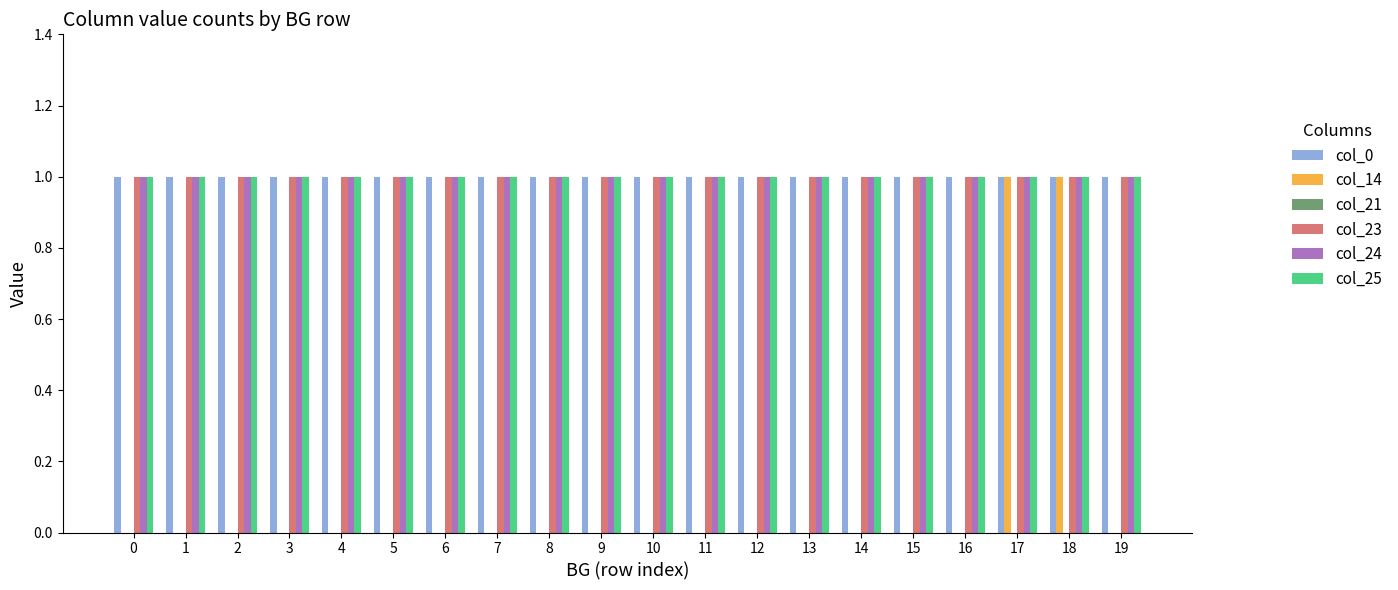

What is the total value across all series at 18?

5